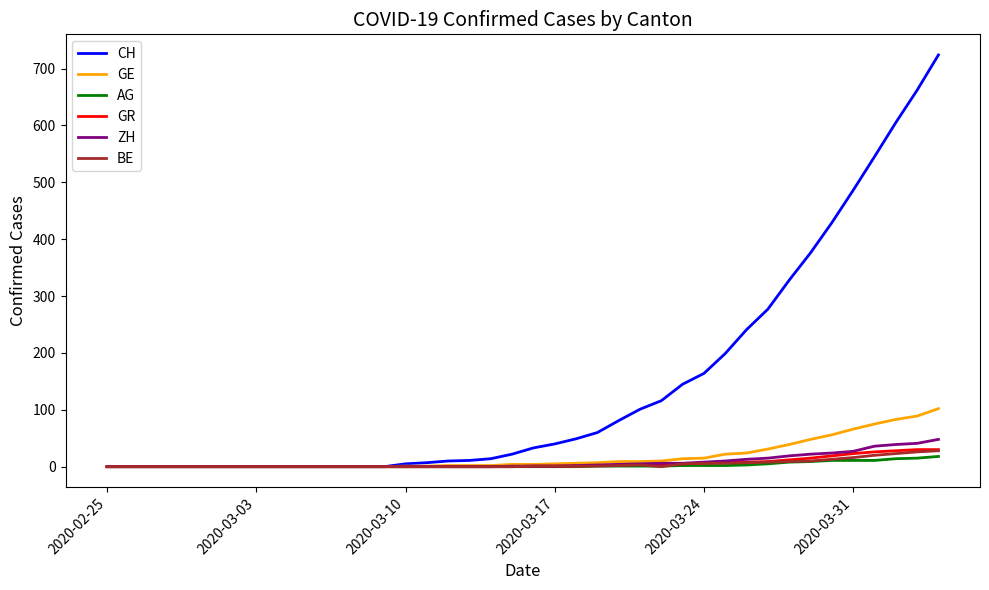

Which series has the largest total across all categories?

CH